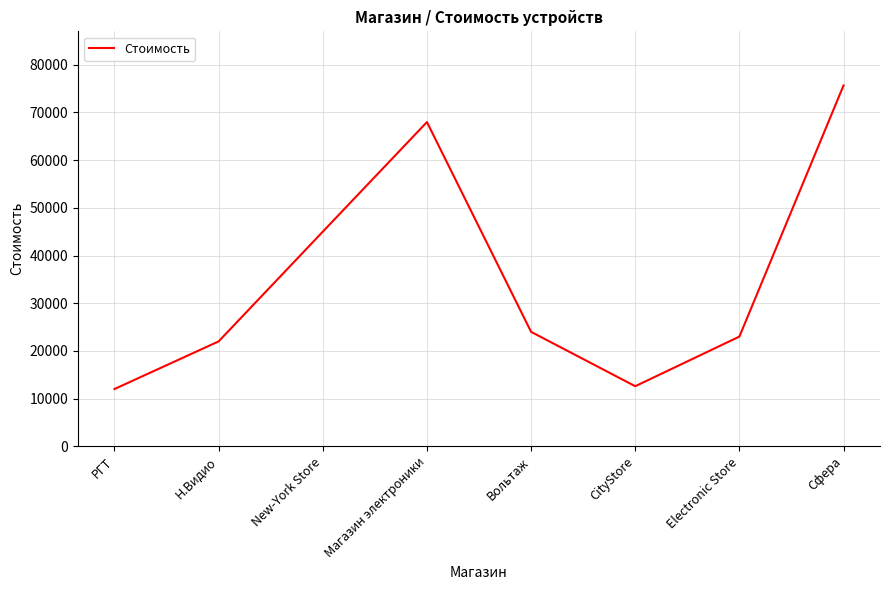

What is the greatest value displayed?

75670